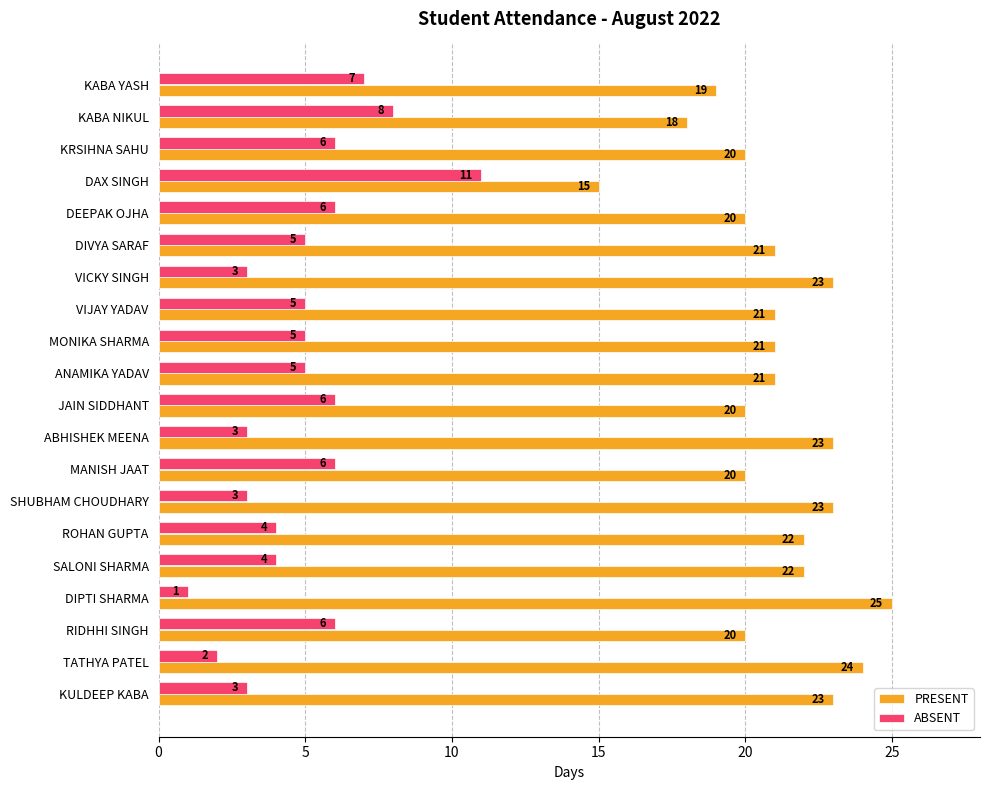

What is the difference between the maximum and minimum values in the PRESENT series?

10